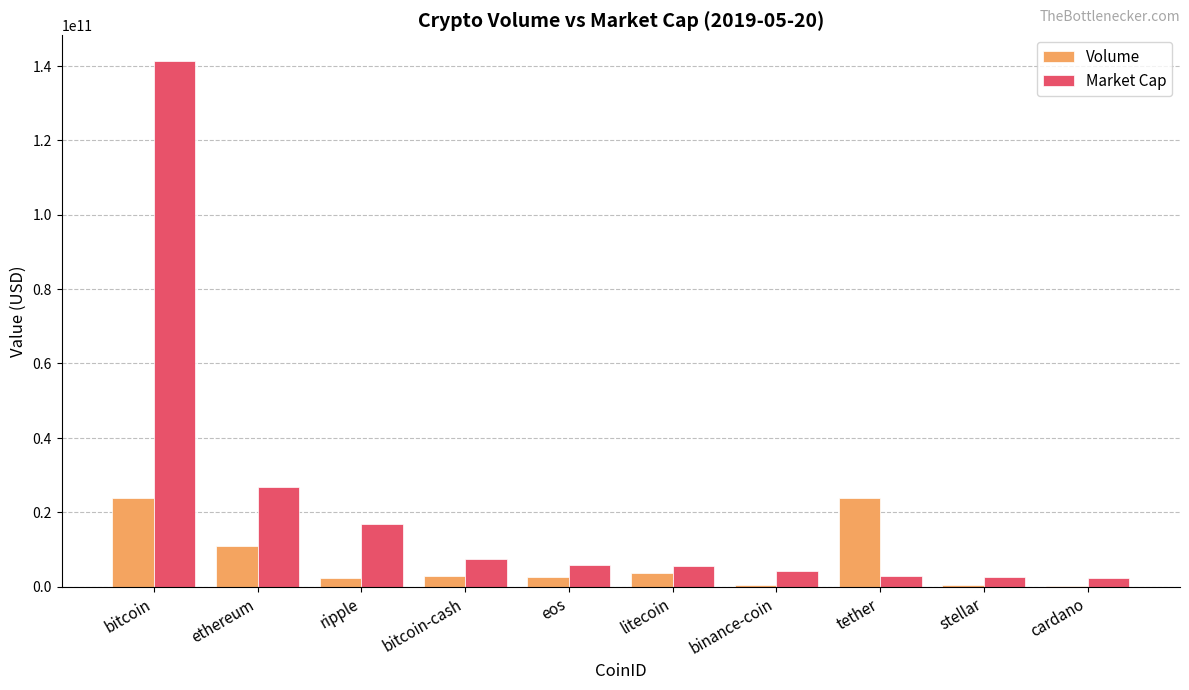

The value of Volume at tether is 23800323103. True or false?

True